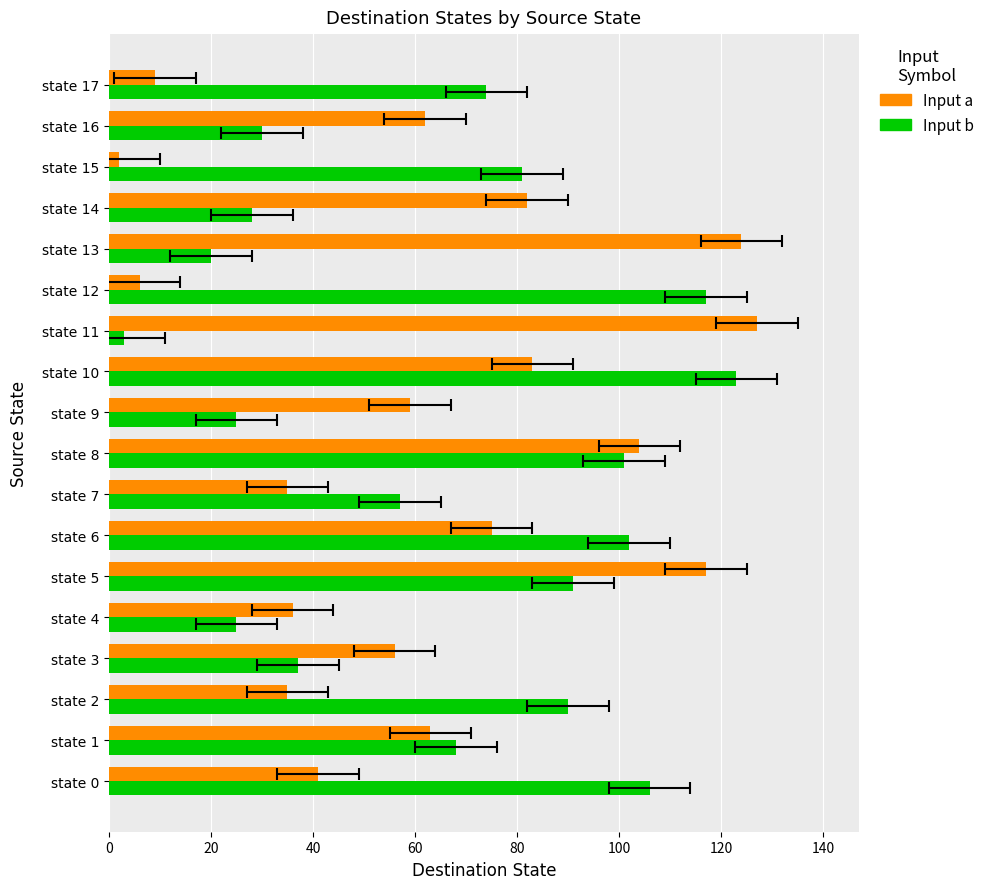

What is the difference between the maximum and minimum values in the Input a series?

125